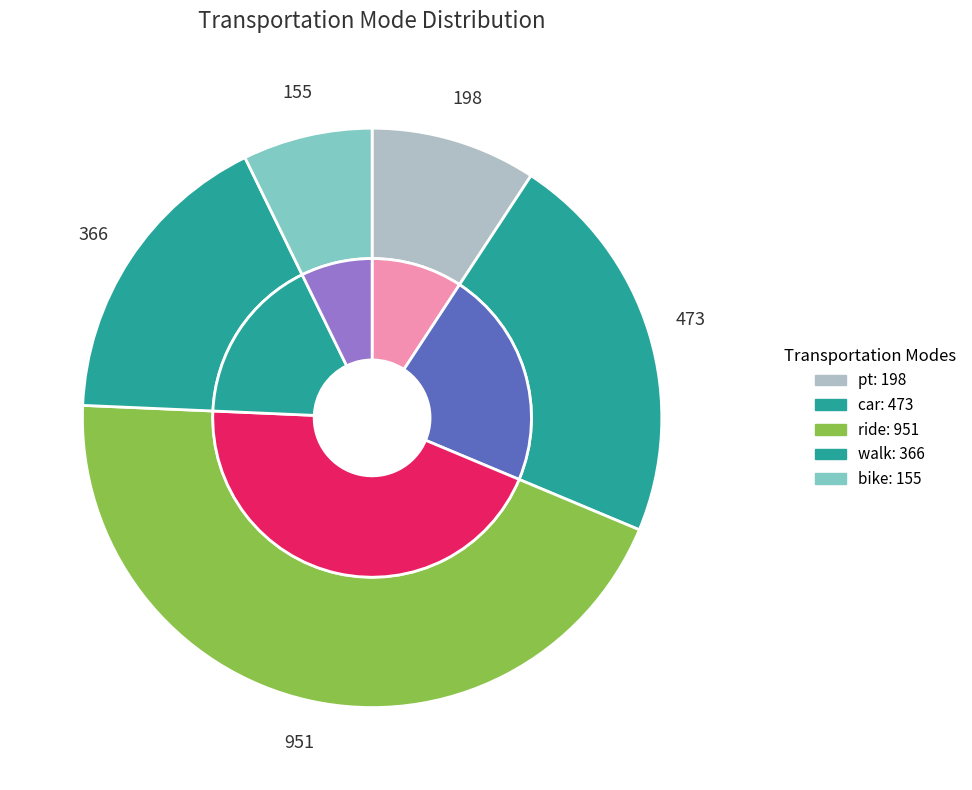

To the nearest percent, what is the difference between the bike and pt slice percentages?

2%